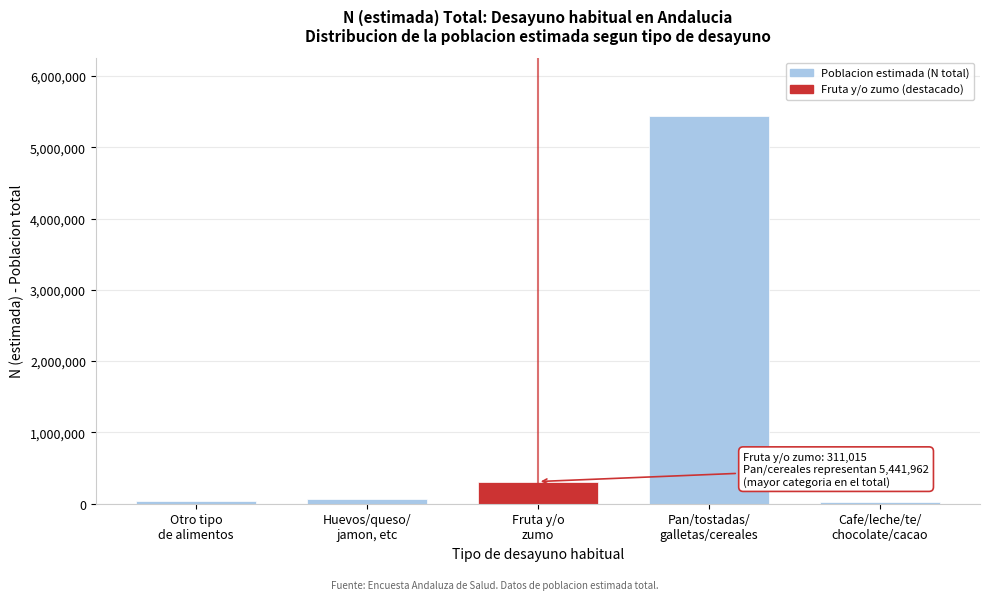

What is the difference between the maximum and minimum values?

5417113